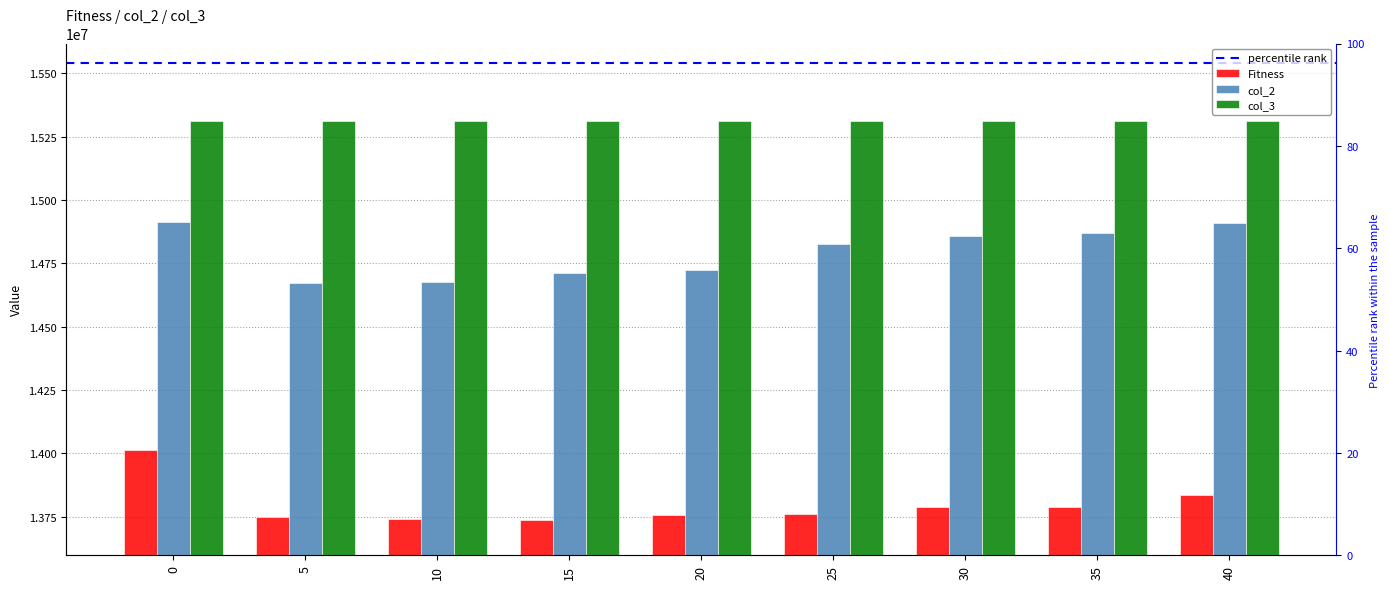

Between 30 and 35, which series saw the biggest shift?

col_2